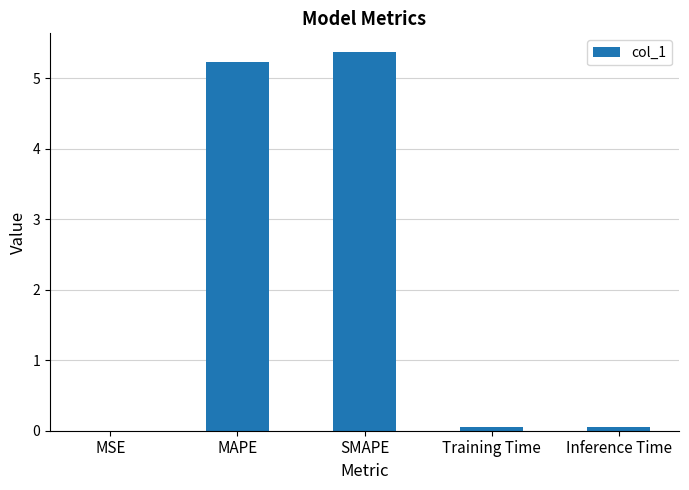

Which has a higher value, MSE or SMAPE?

SMAPE